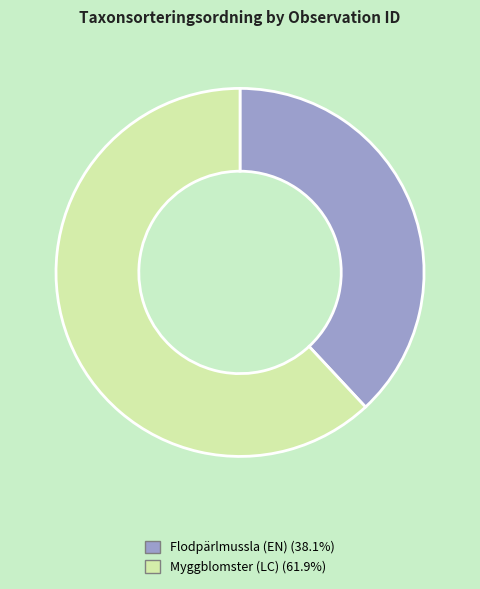

Is there any slice that represents more than half of the pie?

Yes